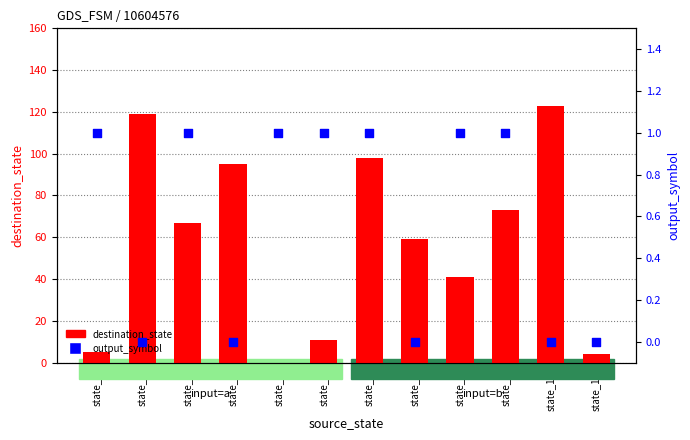

Which series has the widest spread of Y values?

destination_state